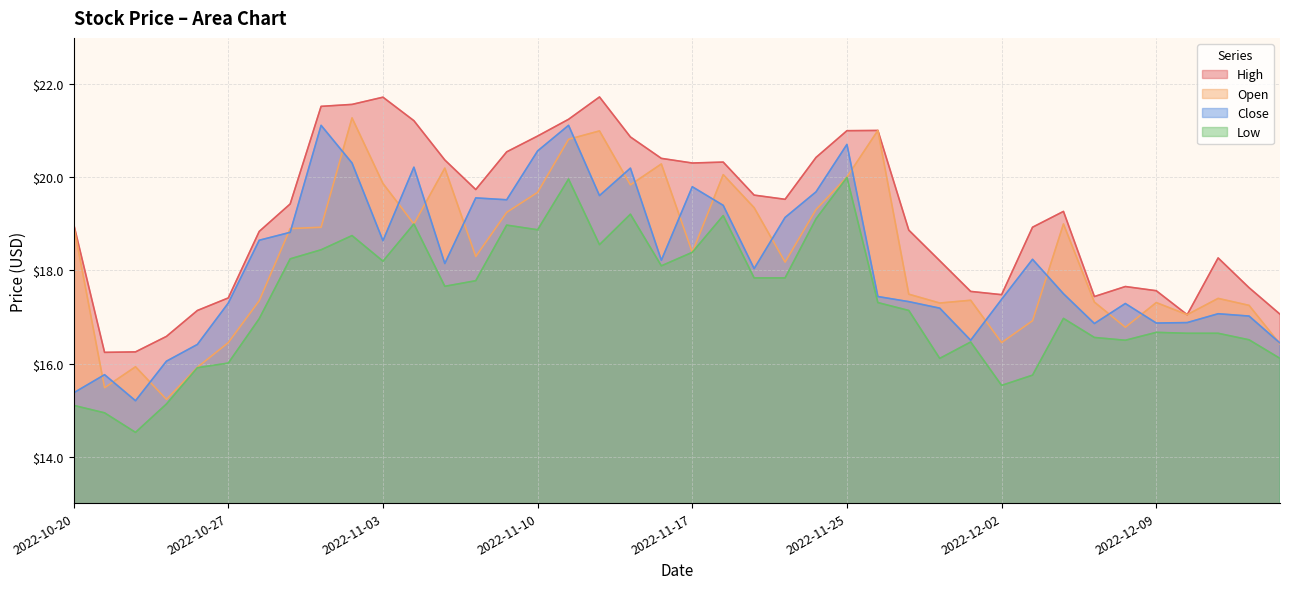

Rank the series at 2022-10-24 from lowest to highest value.

Low, Close, Open, High